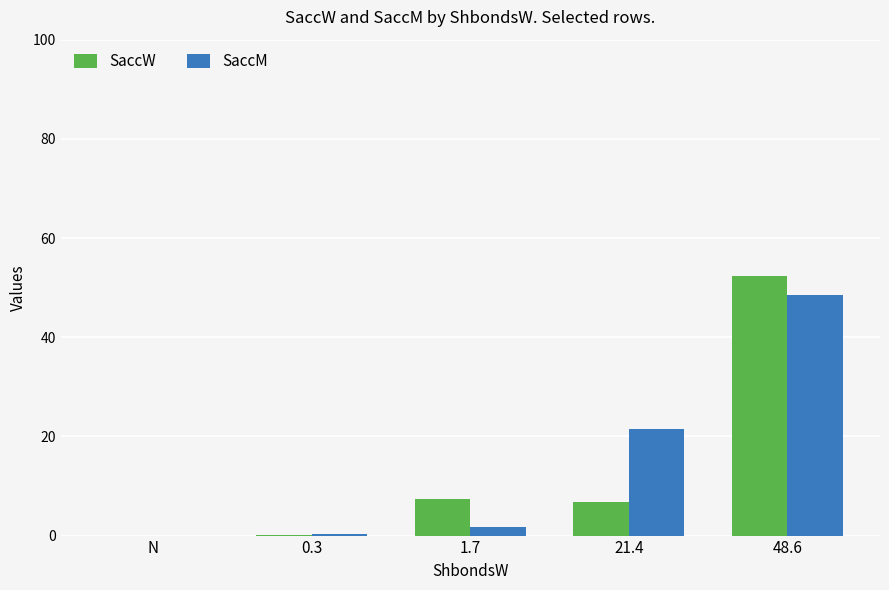

How many data points in SaccM are above 1?

3